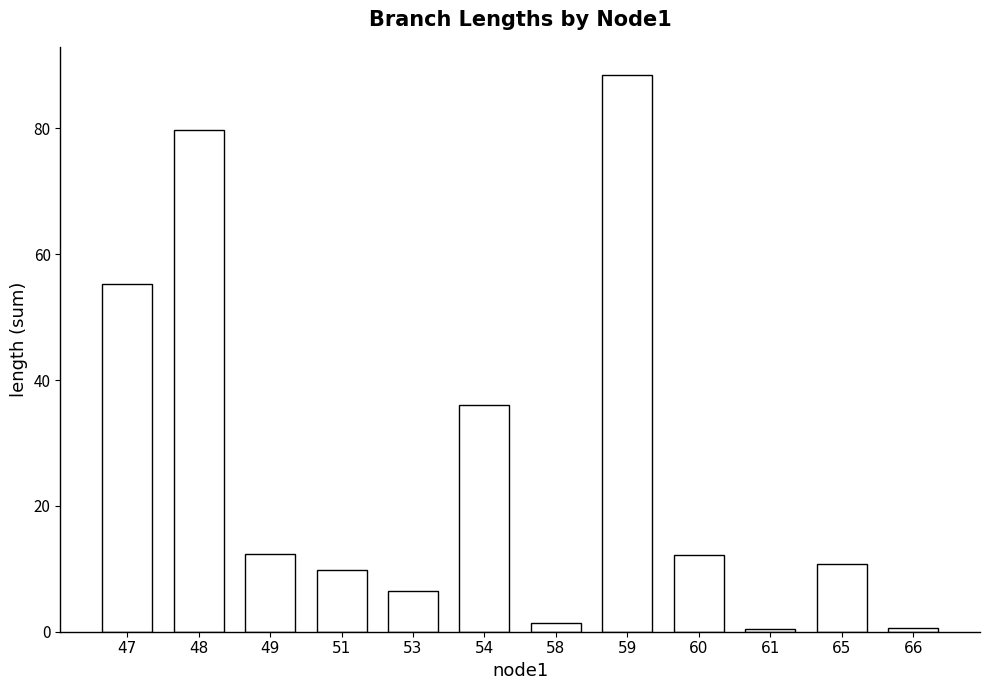

What is the change in value from 48 to 59?

+8.7